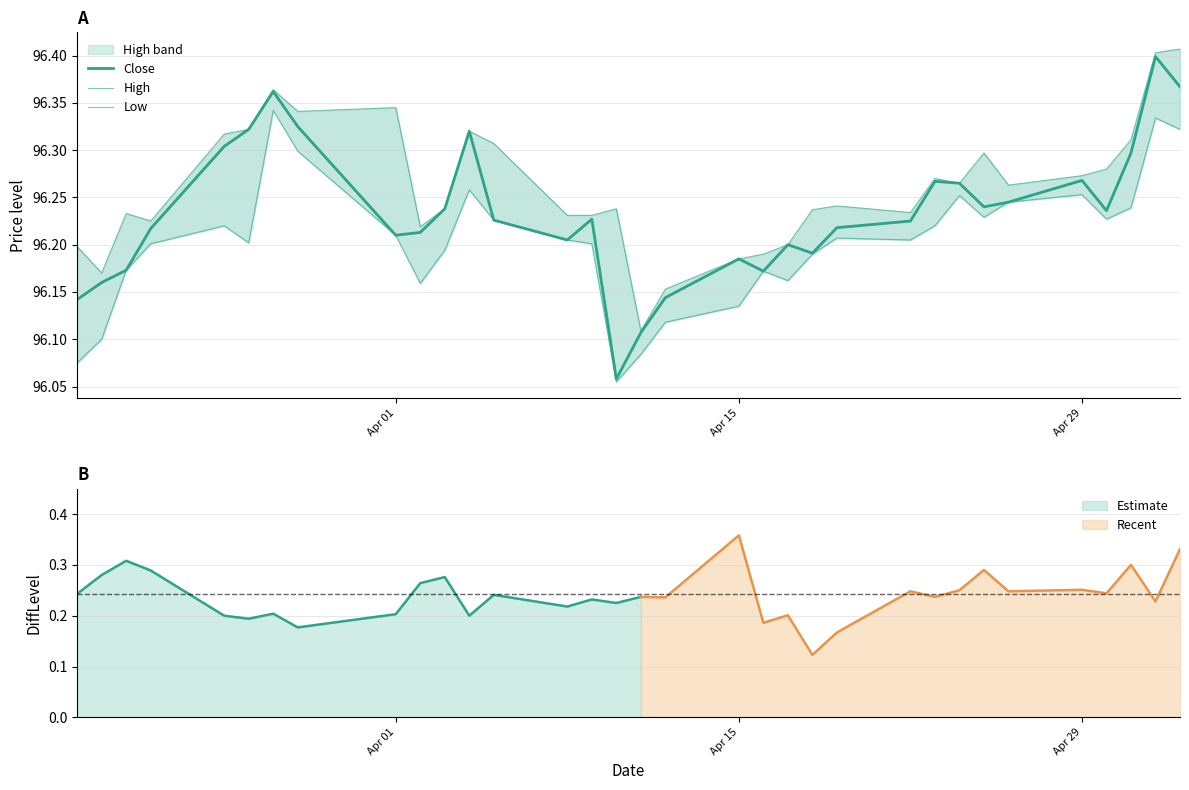

The High series shows 58.9 at Apr 15. True or false?

False